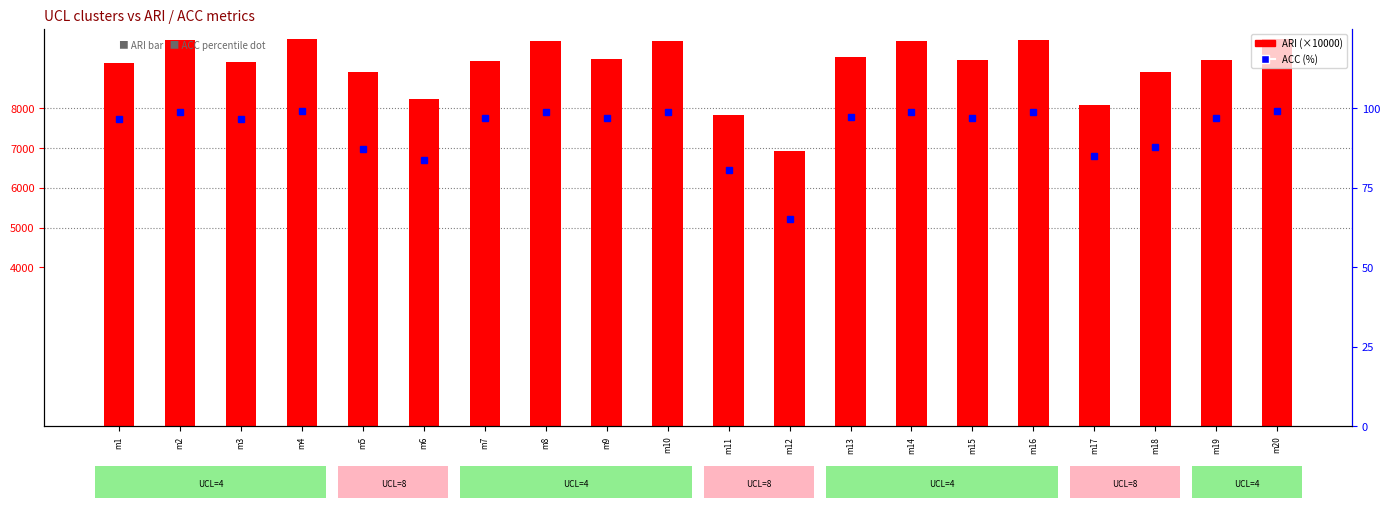

Reading right to left, what are all the values shown in this chart?

ARI: 9738.3	9203.9	8923.3	8077.4	9727.8	9207.3	9690.6	9282.2	6925.5	7825.5	9695.8	9227.9	9690.7	9193.5	8238.0	8918.9	9733.1	9161.8	9717.2	9145.7
ACC (percentile): 99.0	96.9	87.7	85.0	99.0	96.9	98.8	97.2	65.3	80.5	98.9	97.0	98.8	96.9	83.7	87.2	99.0	96.7	98.9	96.7